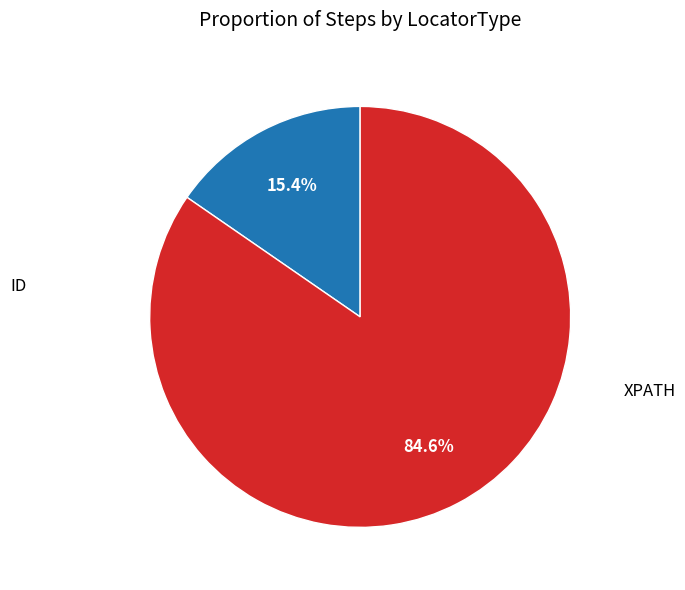

Rank the categories by value from highest to lowest.

XPATH, ID